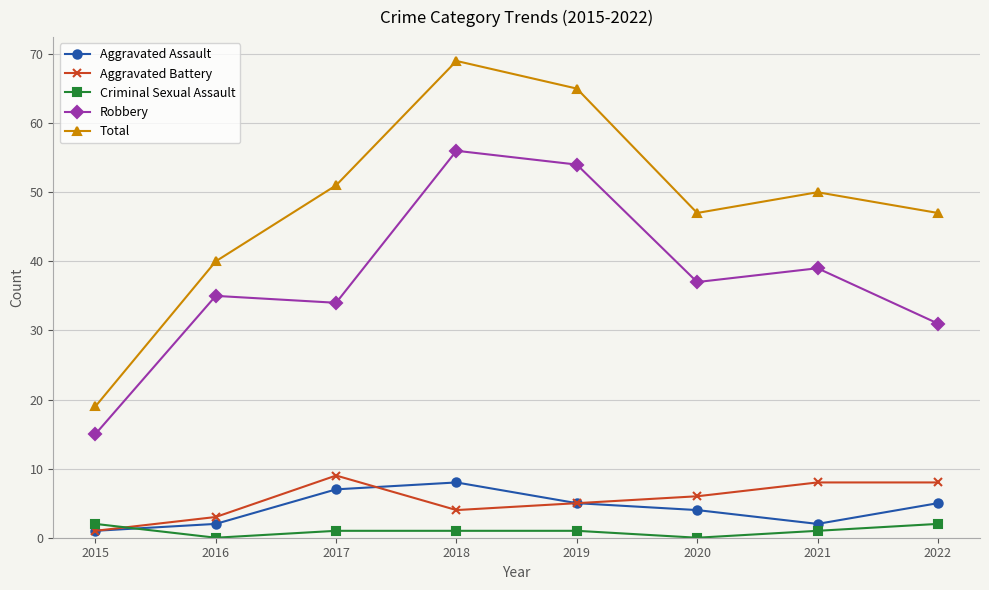

What is the greatest value displayed?

69